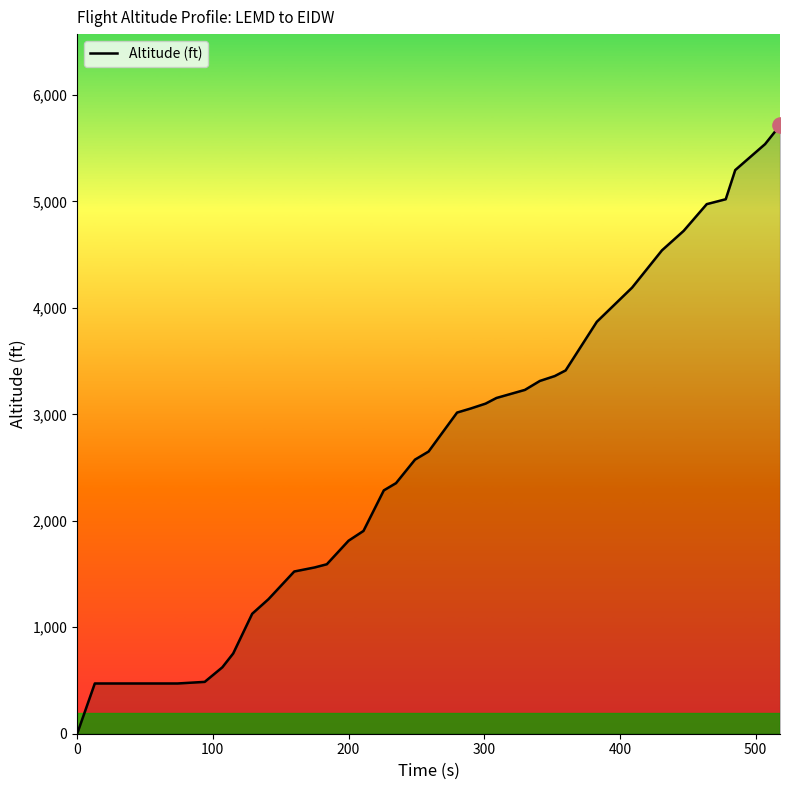

What is the difference between the maximum and minimum values?

5715